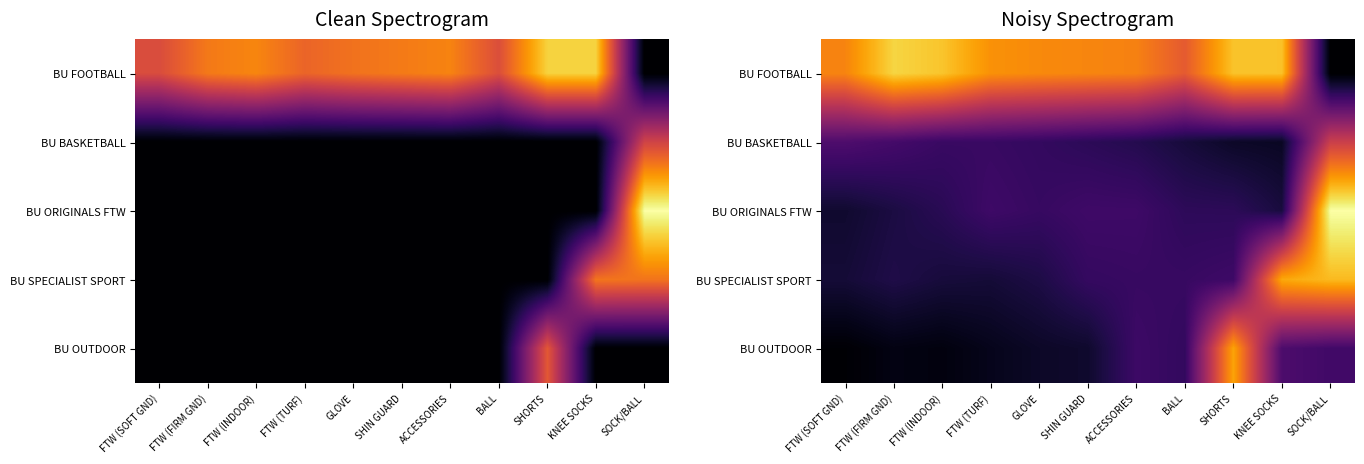

What is the total value across all series at SHIN GUARD?

16.5